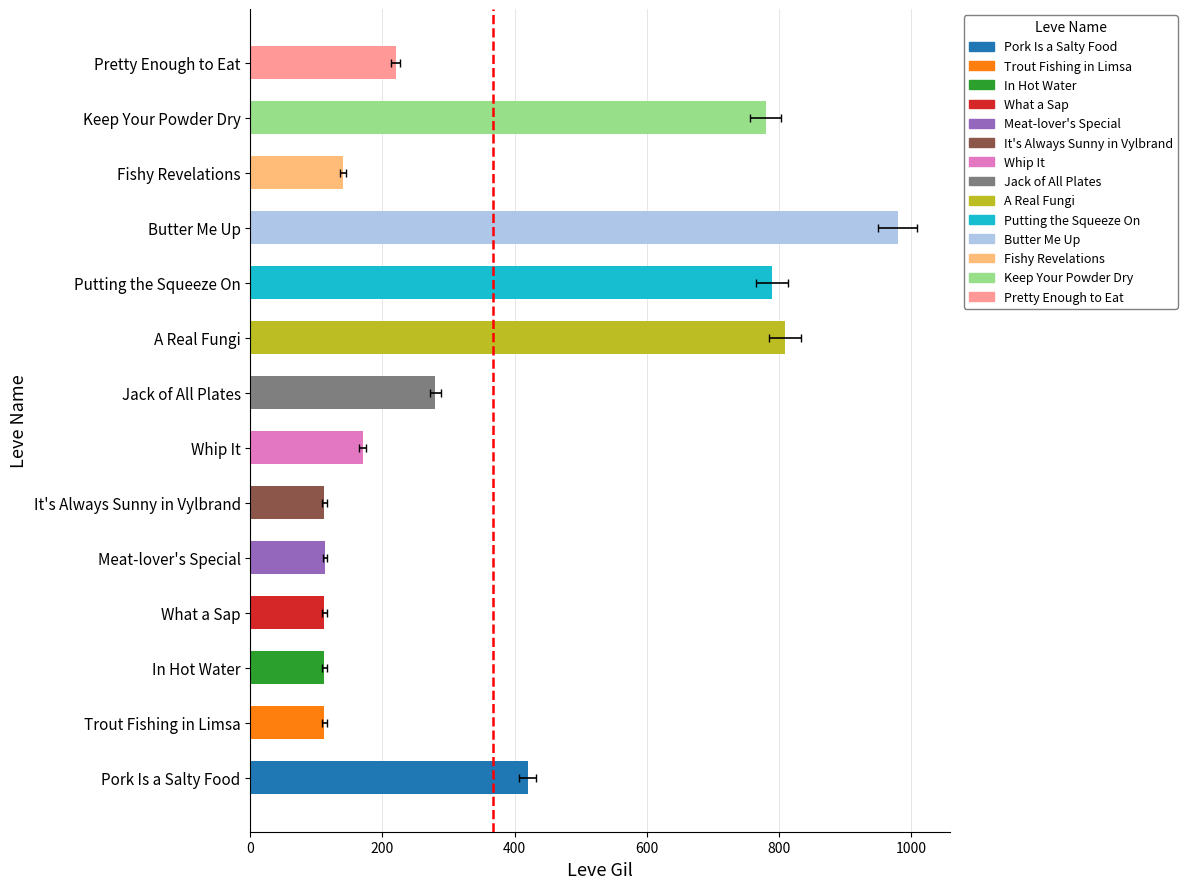

What is the value of the 4th bar from the left?

112